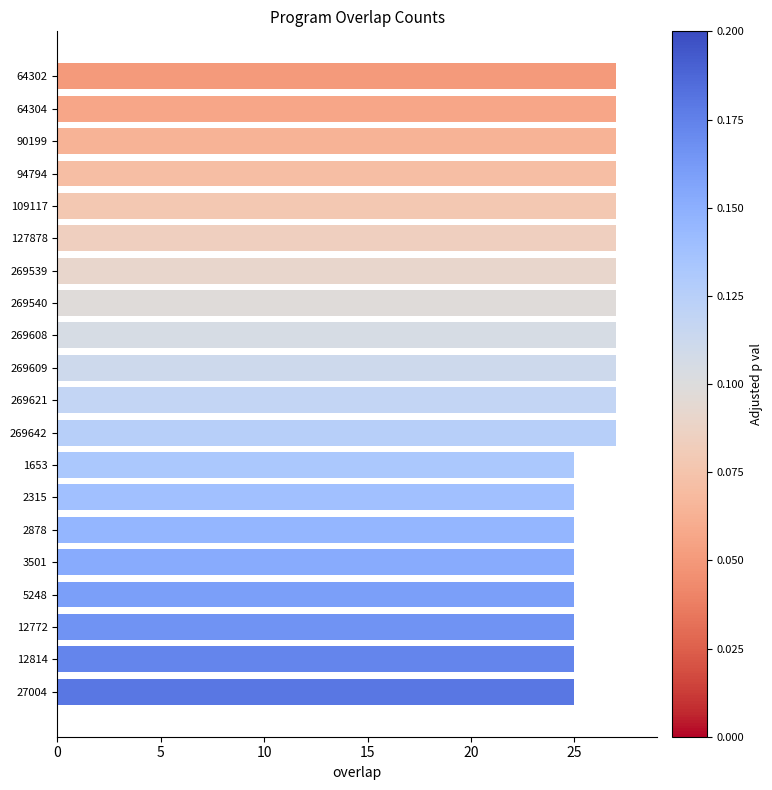

The chart shows a value of 27 at 269539. True or false?

True